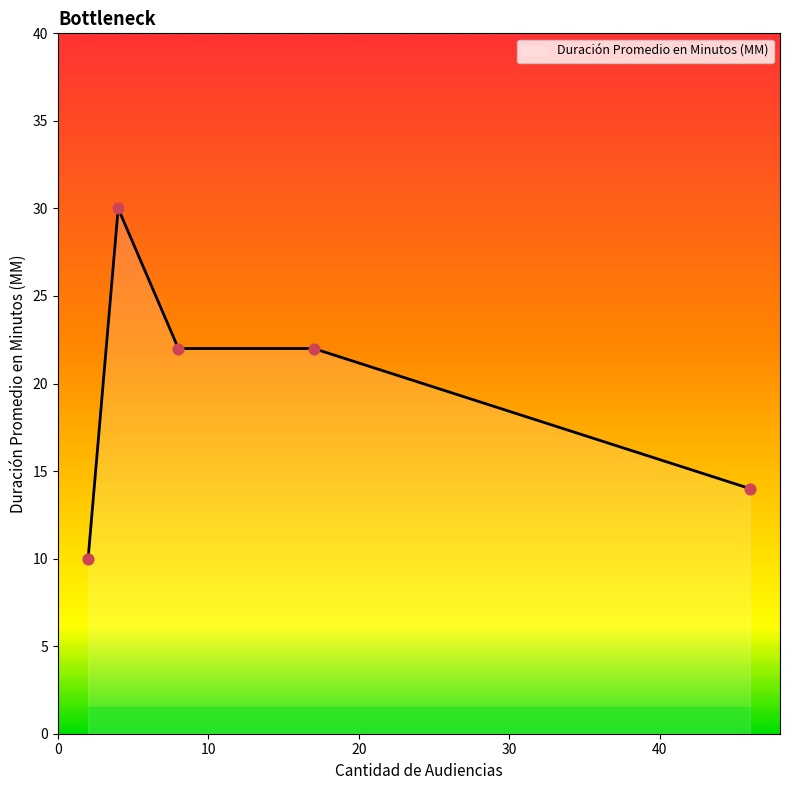

What is the maximum value shown in the chart?

30